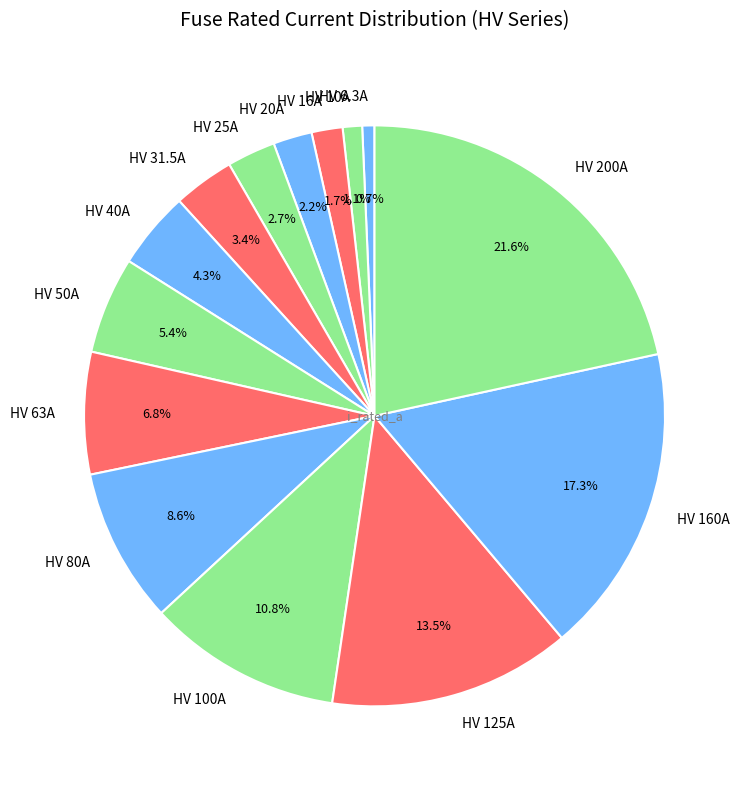

To the nearest percent, what percentage of the pie is HV 80A?

9%